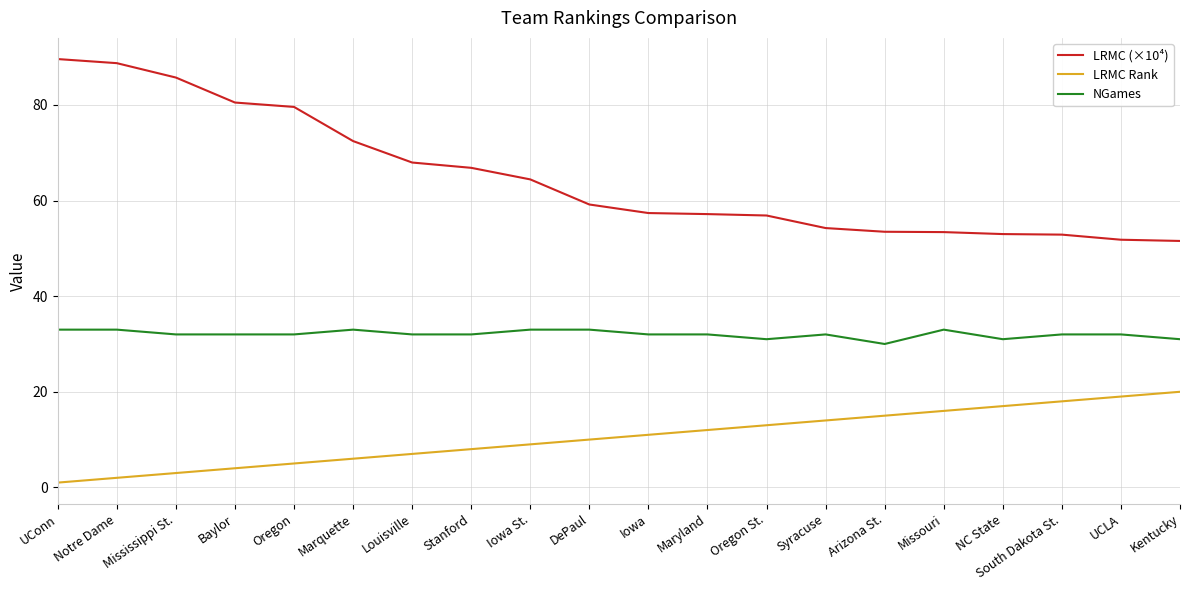

True or false: LRMC Rank and LRMC (×10⁴) cross at least once.

False